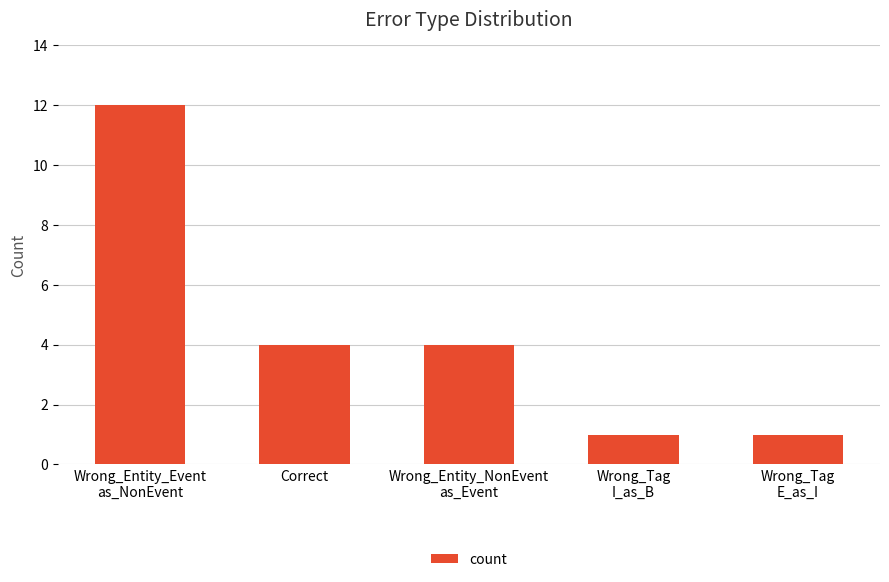

Does the chart contain any negative values?

No